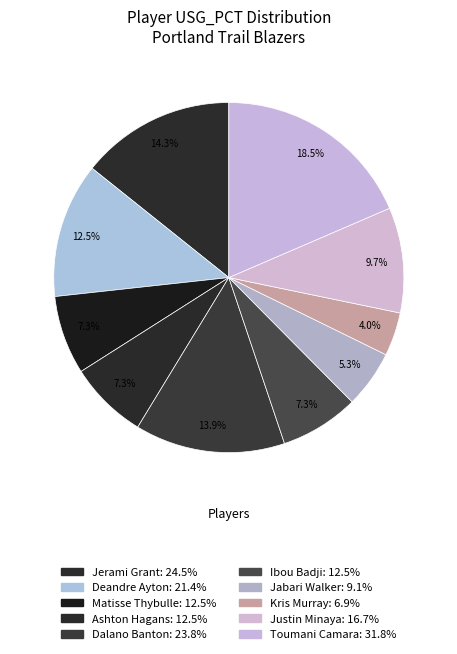

Count the number of slices in the pie.

10